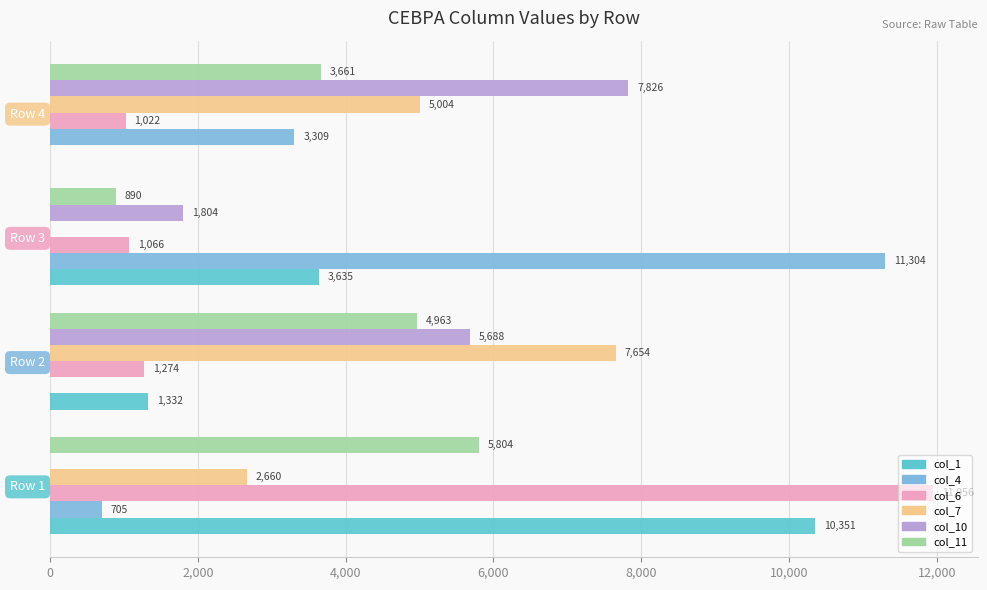

What is the highest value of the col_10 series?

7826